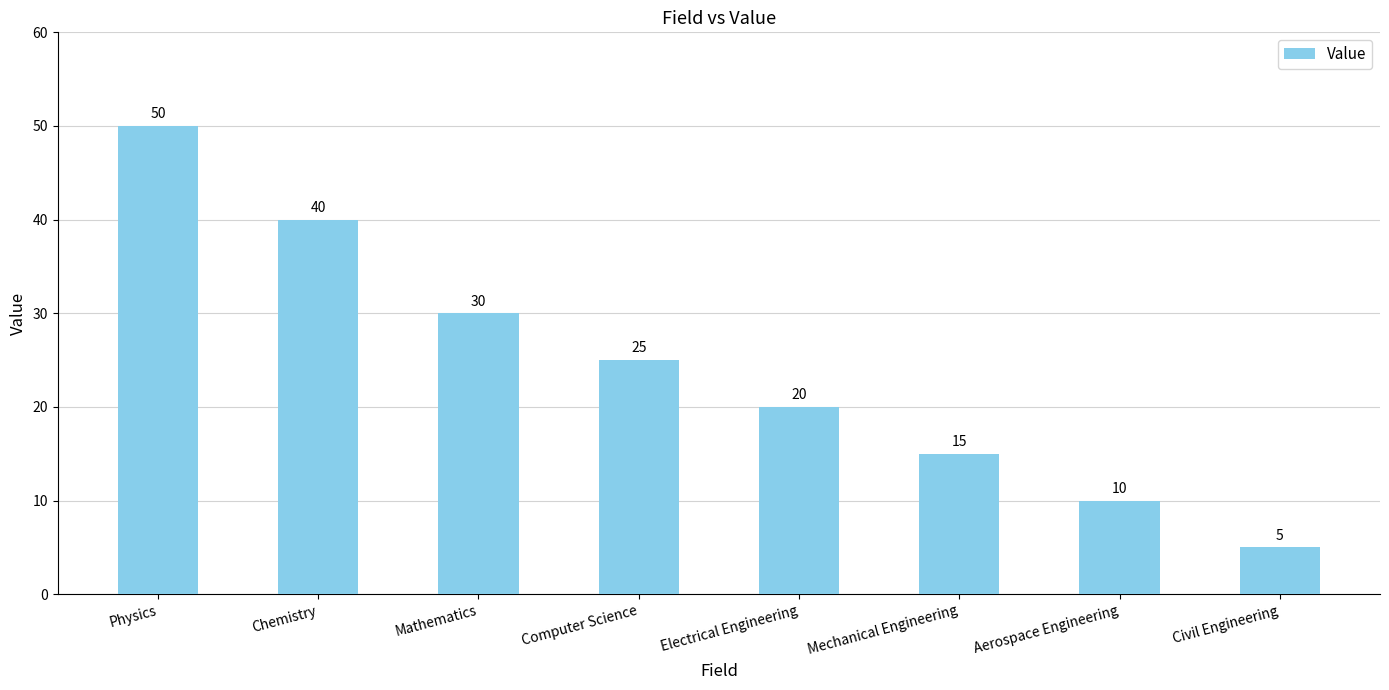

Does the chart contain stacked bars?

No